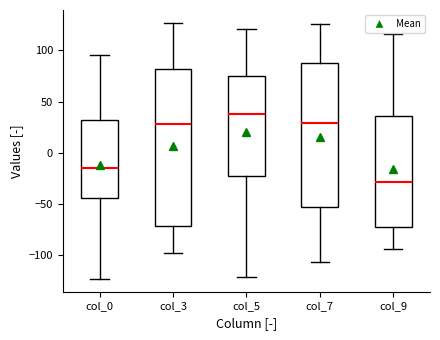

Which box has the highest median line?

col_5